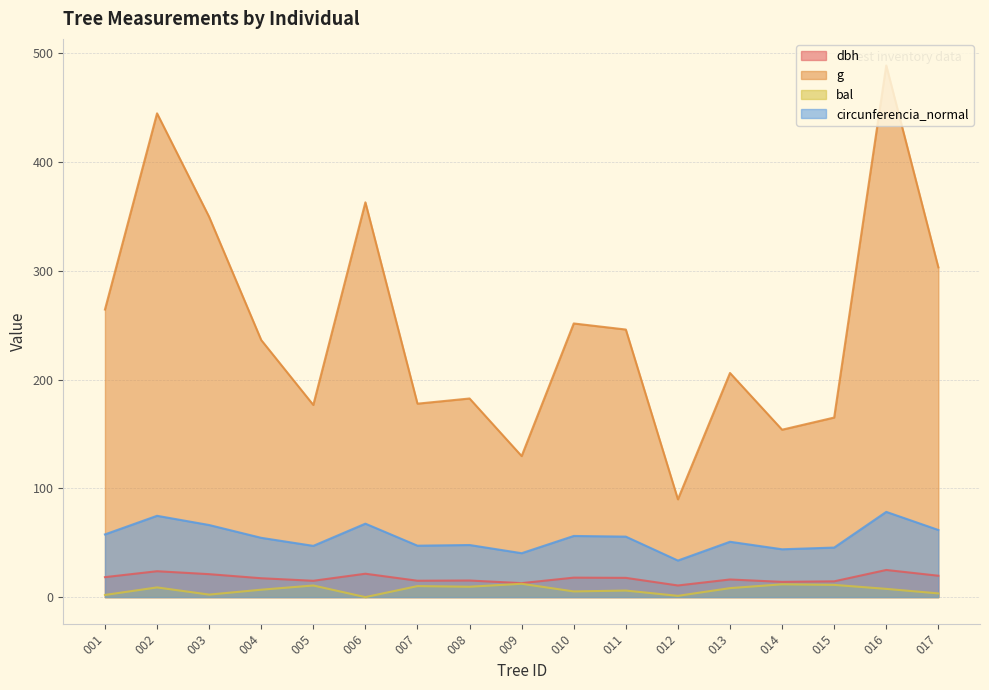

Reading left to right, extract all data points from this chart.

dbh: 18.4	23.8	21.1	17.4	15.0	21.5	15.1	15.2	12.8	17.9	17.7	10.7	16.2	14.0	14.5	24.9	19.6
g: 264.5	444.9	349.7	236.4	176.7	363.1	177.9	182.7	129.7	251.7	246.1	89.9	206.1	153.9	165.1	488.9	303.3
bal: 2.0	8.9	2.3	6.8	10.7	0.0	10.1	9.5	12.3	5.2	6.0	1.2	8.2	11.8	11.2	7.6	3.4
circunferencia_normal: 57.6	74.8	66.3	54.5	47.1	67.5	47.3	47.9	40.4	56.2	55.6	33.6	50.9	44.0	45.5	78.4	61.7